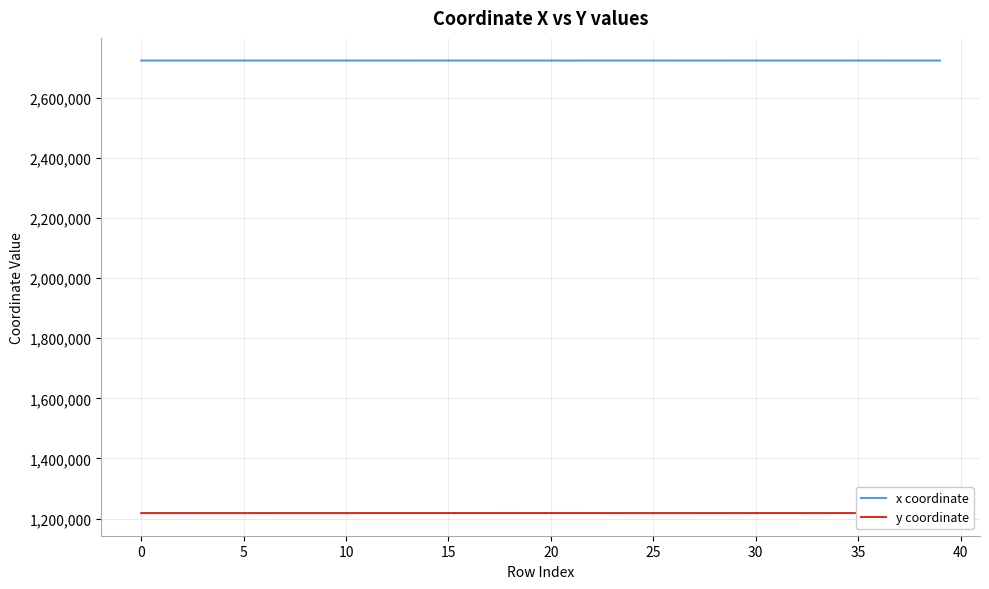

What is the smallest value displayed?

1218276.9